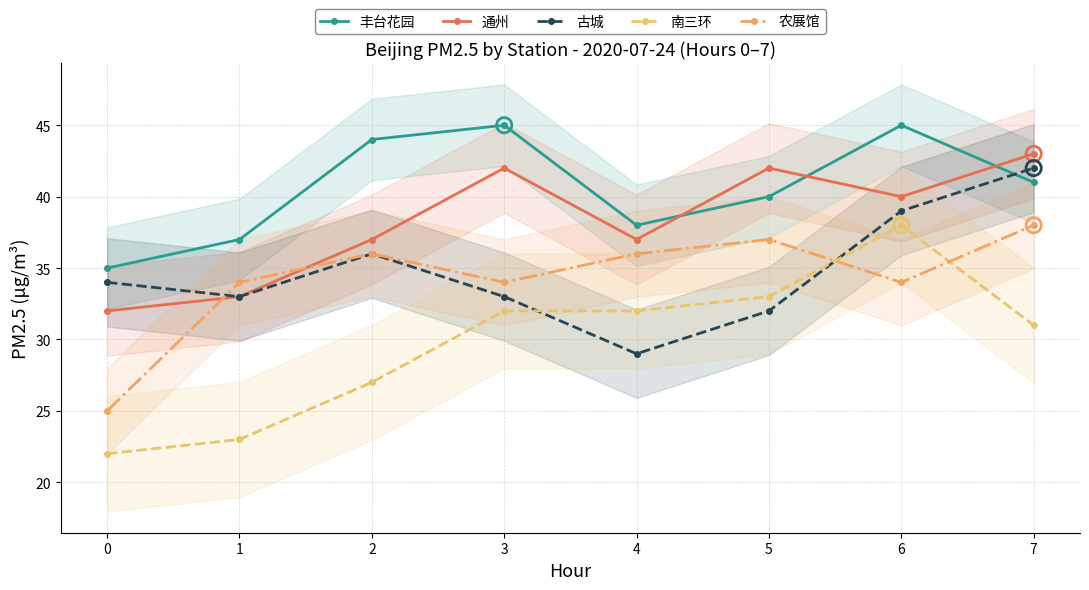

At how many categories does at least one series exceed 41?

5